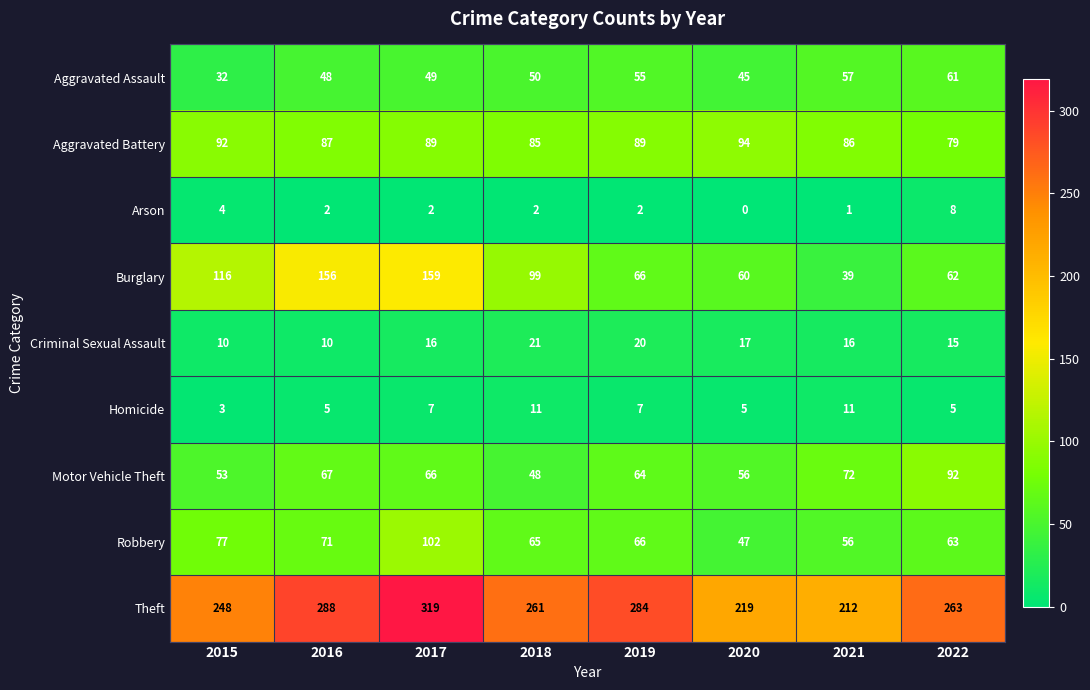

At how many categories does at least one series exceed 62?

8